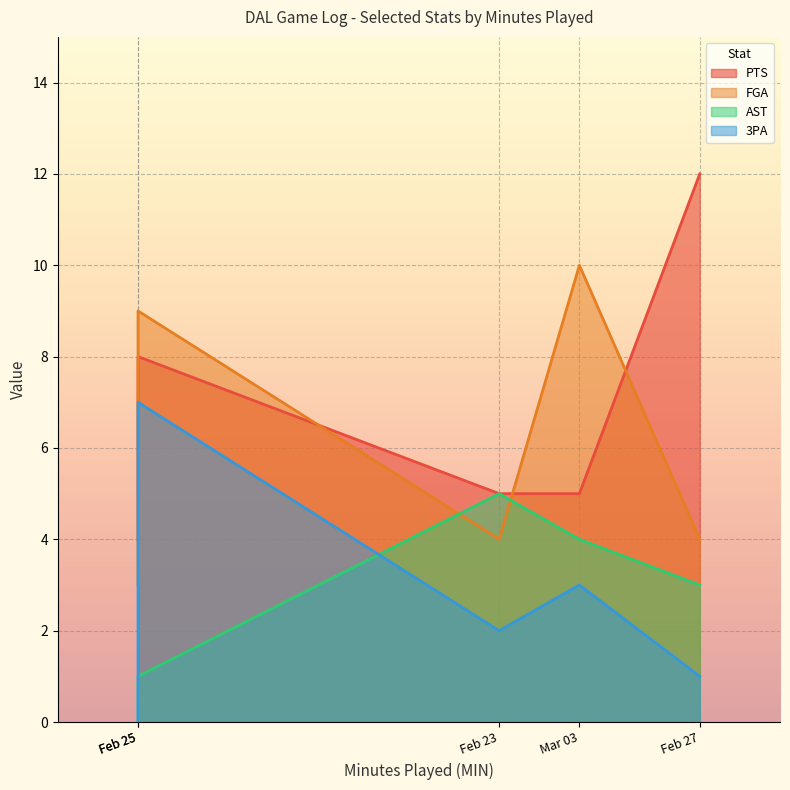

At which category does FGA reach its first local peak?

Feb 25